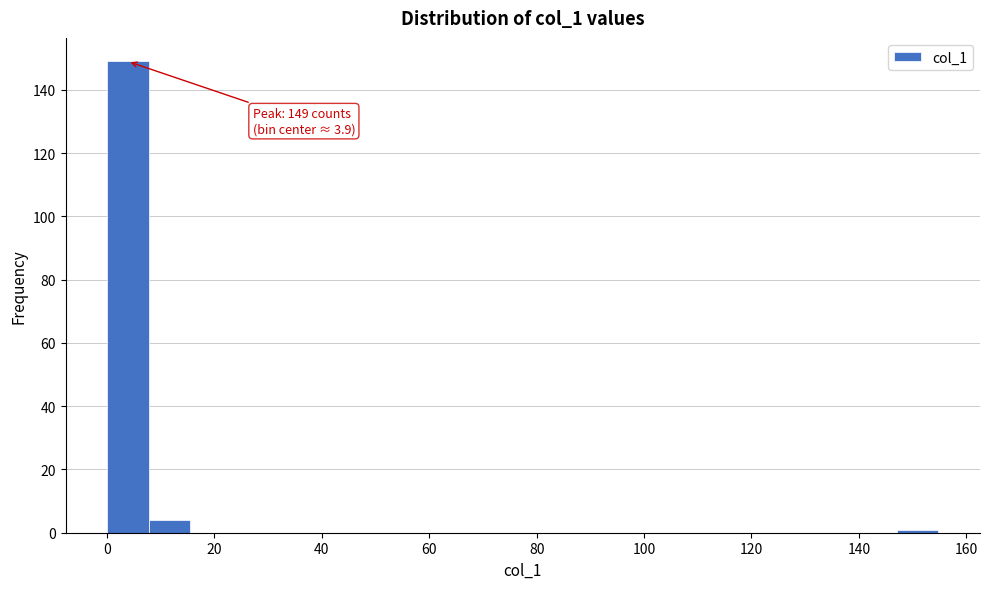

Read against the x-axis, roughly where is the centre of the tallest bar?

4